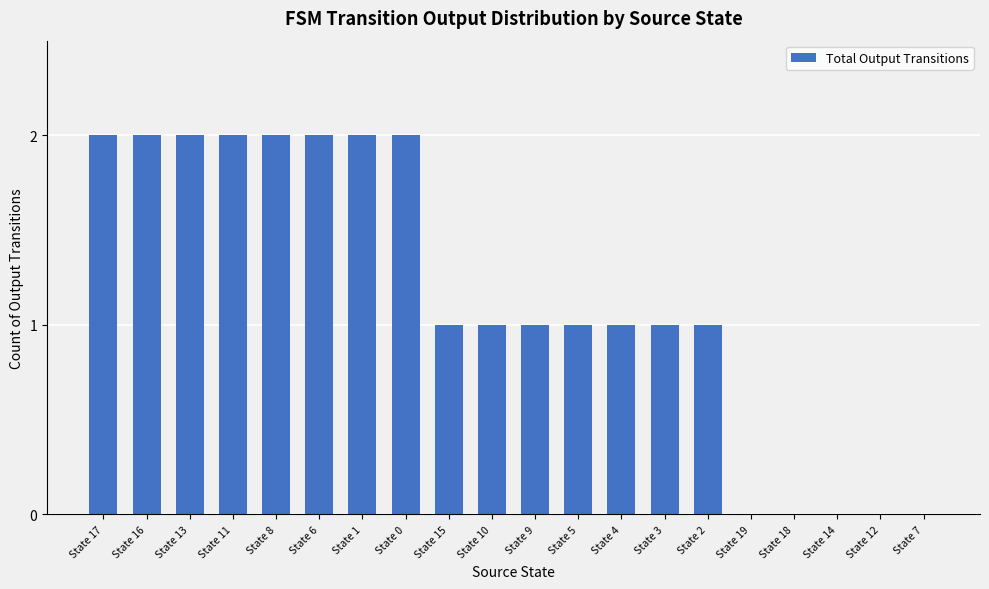

Read the value at State 5.

1